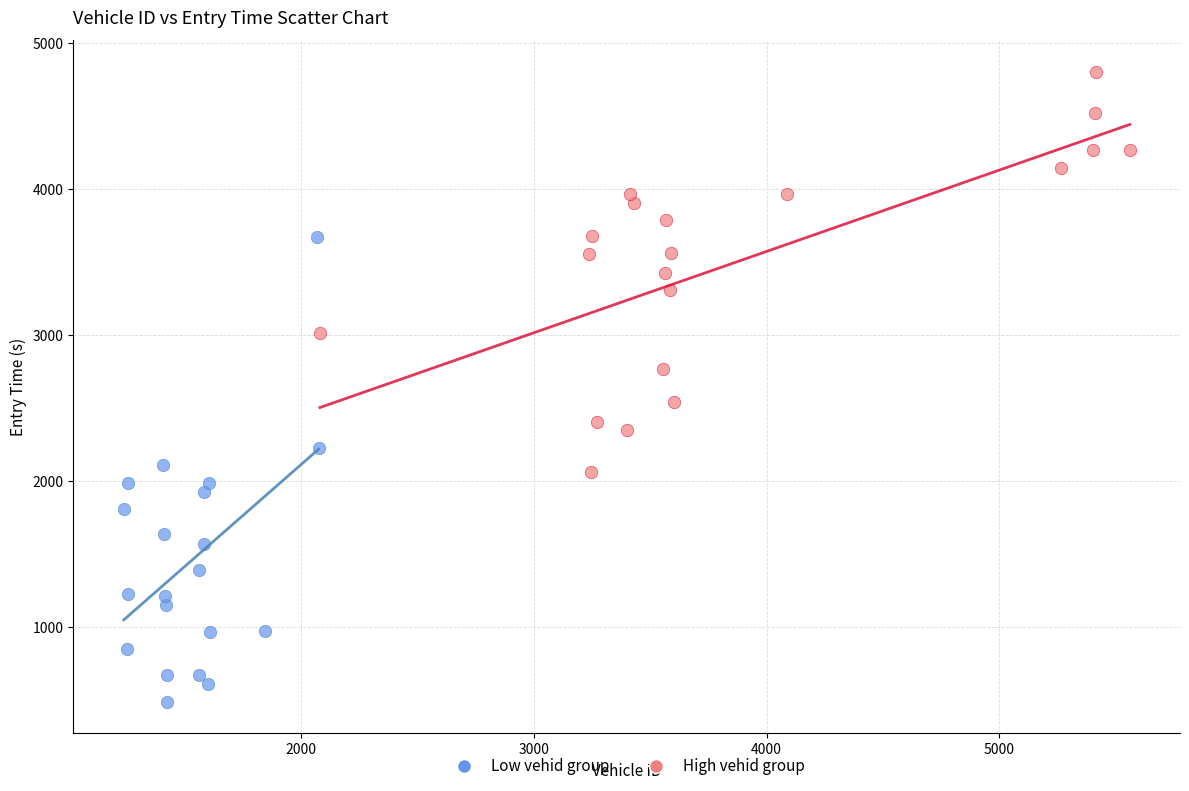

Which series reaches the maximum Y coordinate?

High vehid group